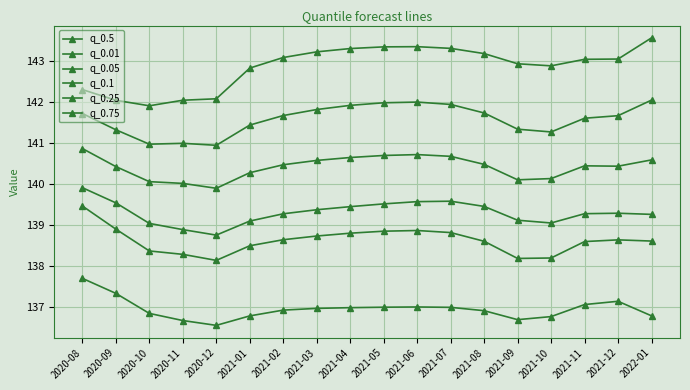

At which category does q_0.5 reach its first local peak?

2020-11